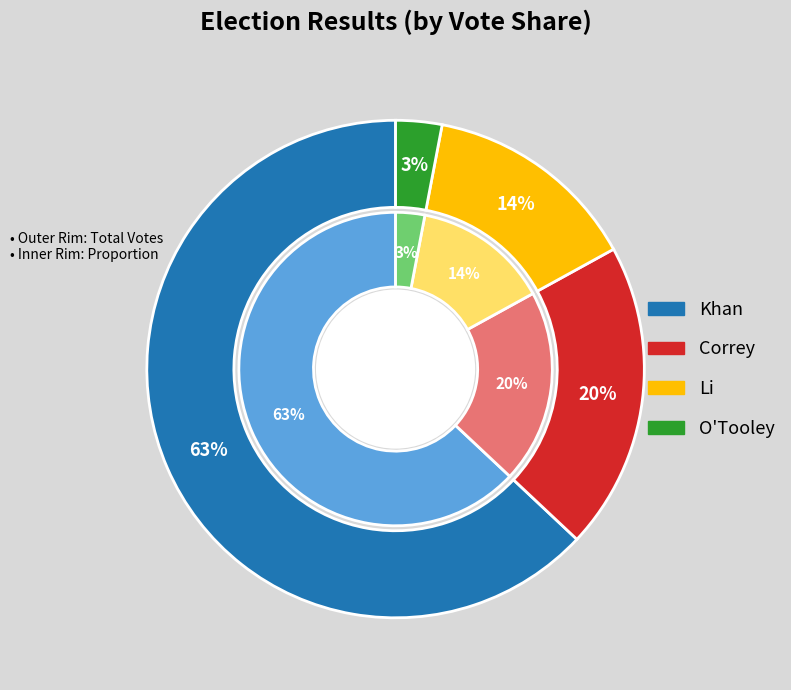

Which category has the smallest portion of the pie?

O'Tooley